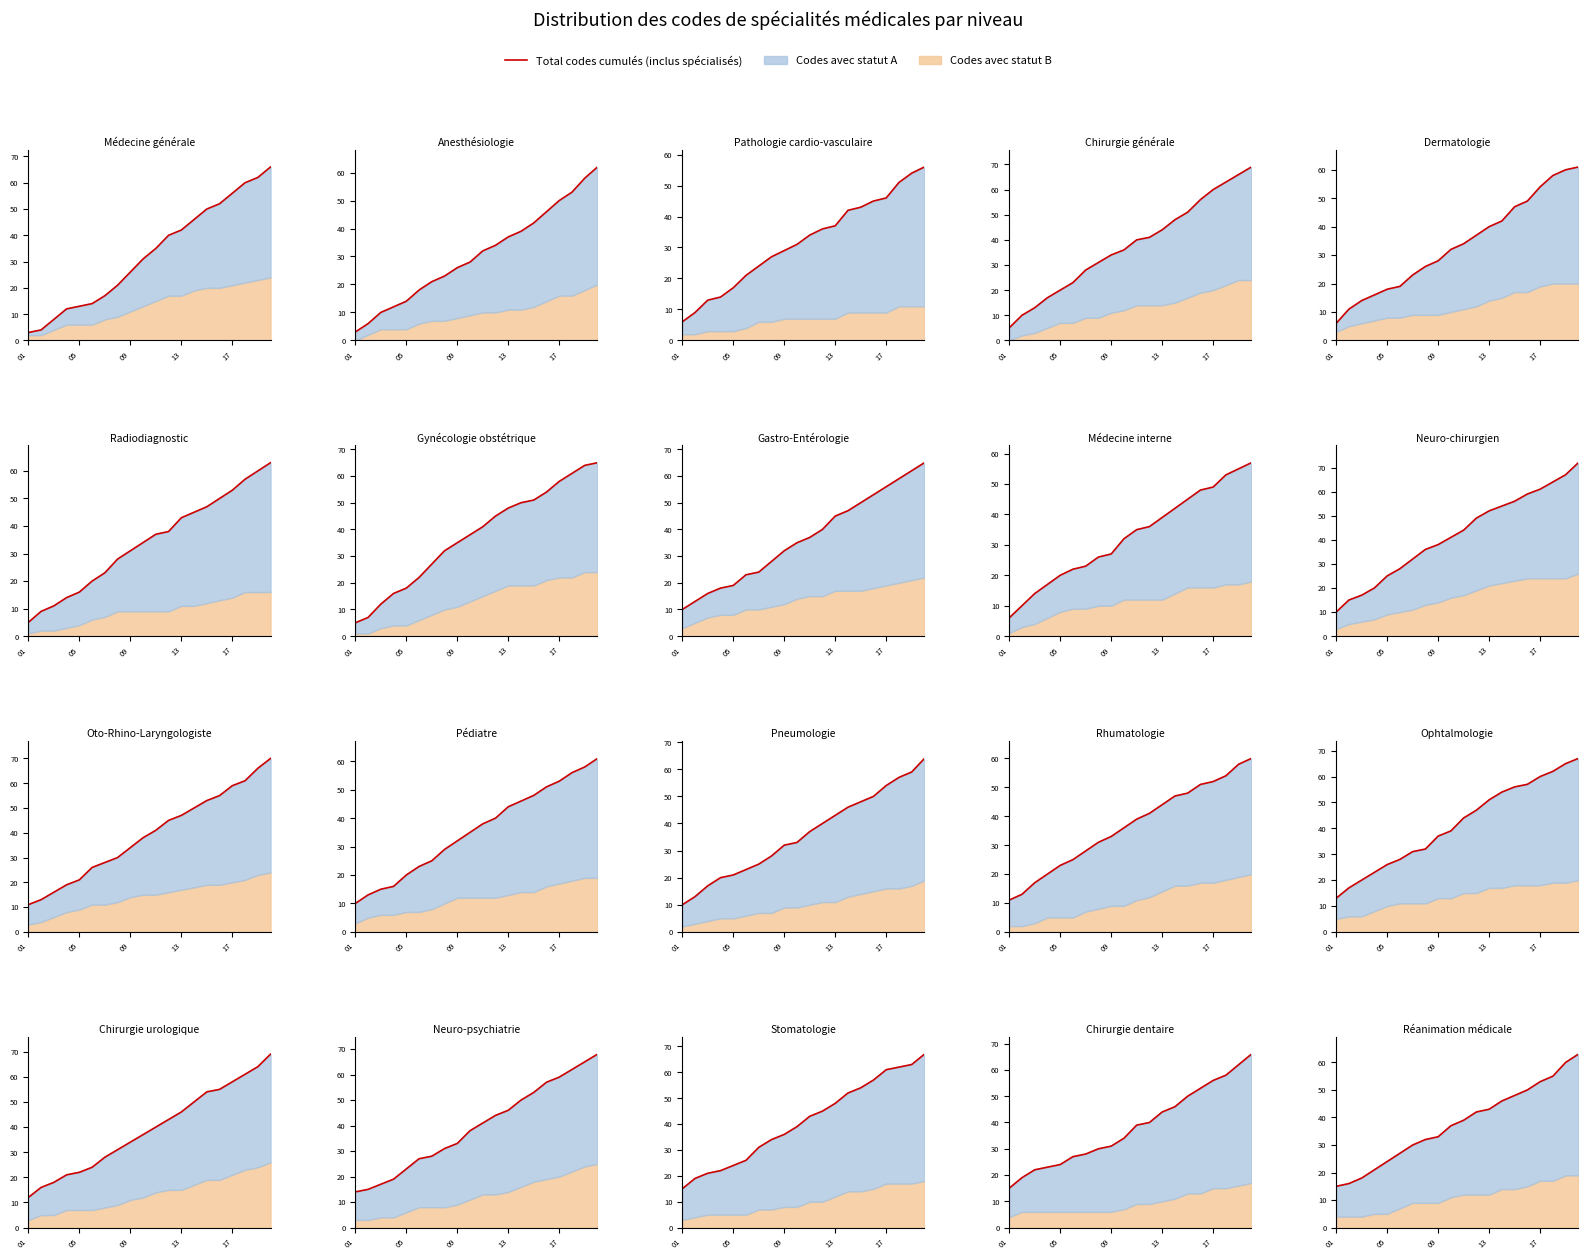

What is the difference between the maximum and minimum values?

48